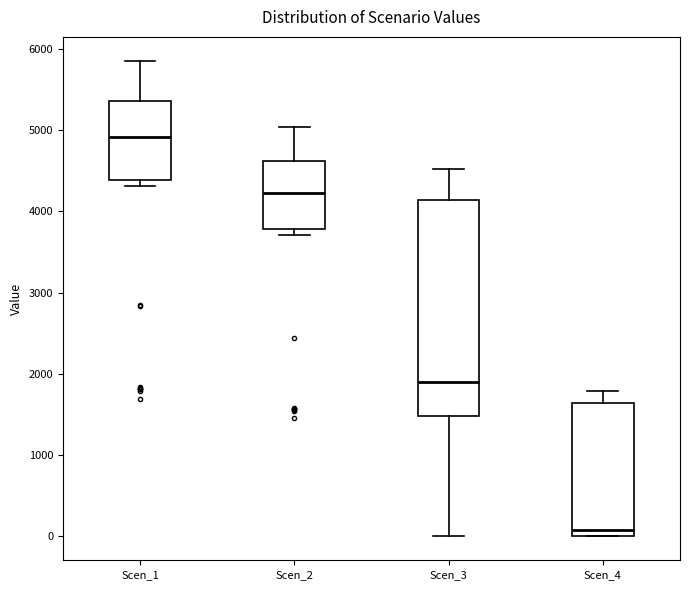

Which box is the tallest, from its lower edge to its upper edge?

Scen_3